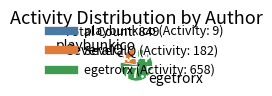

Rank the categories by value from lowest to highest.

playbunkico (Activity: 9), SeveralQ (Activity: 182), egetrorx (Activity: 658)